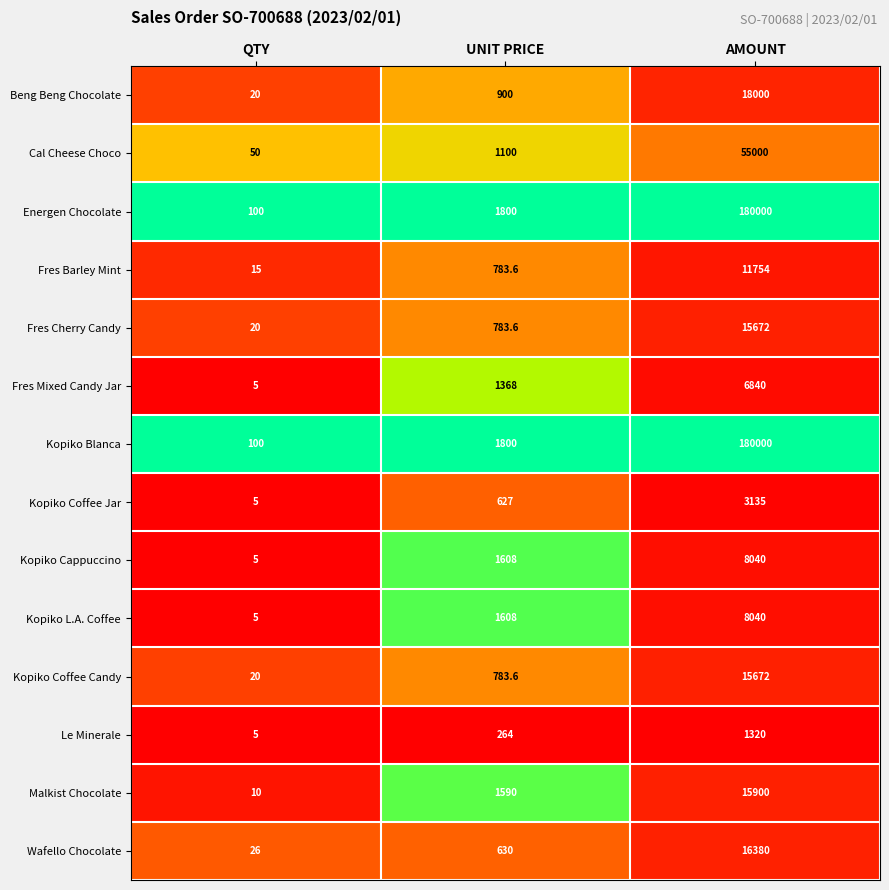

The Kopiko L.A. Coffee series shows 1.8 at QTY. True or false?

False